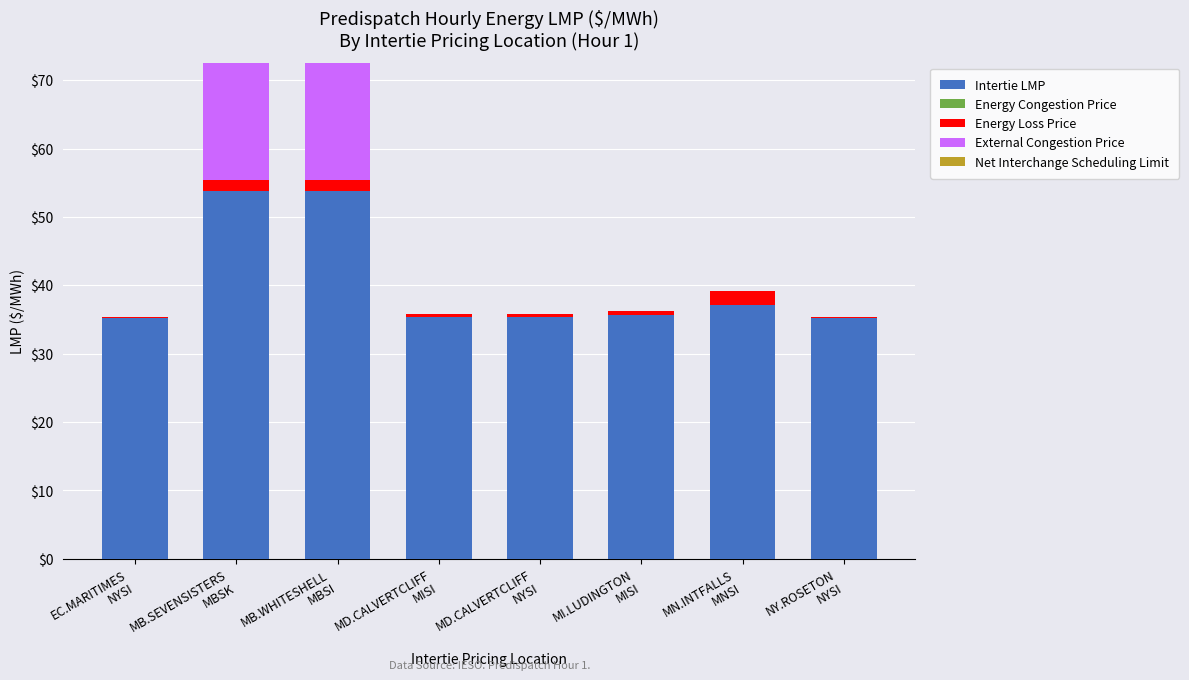

What is the highest value of the Intertie LMP series?

53.8